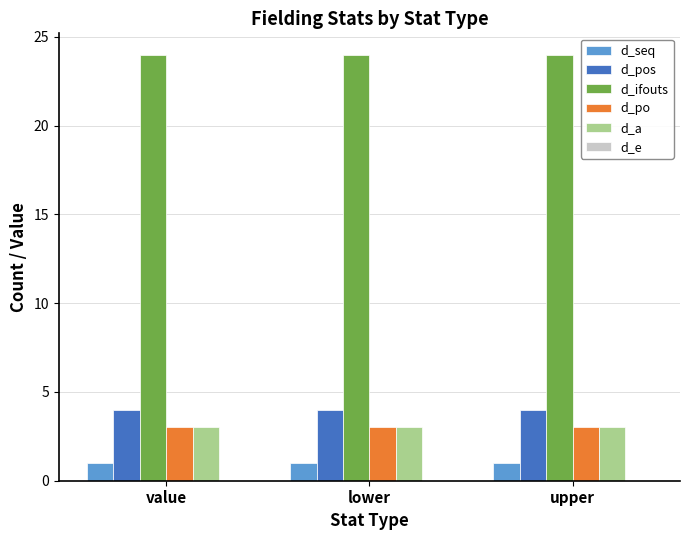

What is the average value of the d_a series?

3